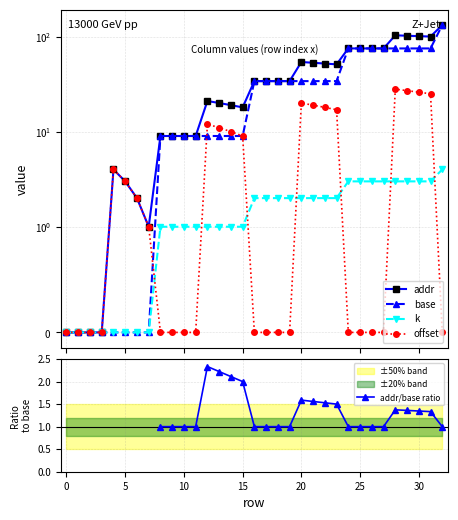

Which series has the widest spread of values?

addr